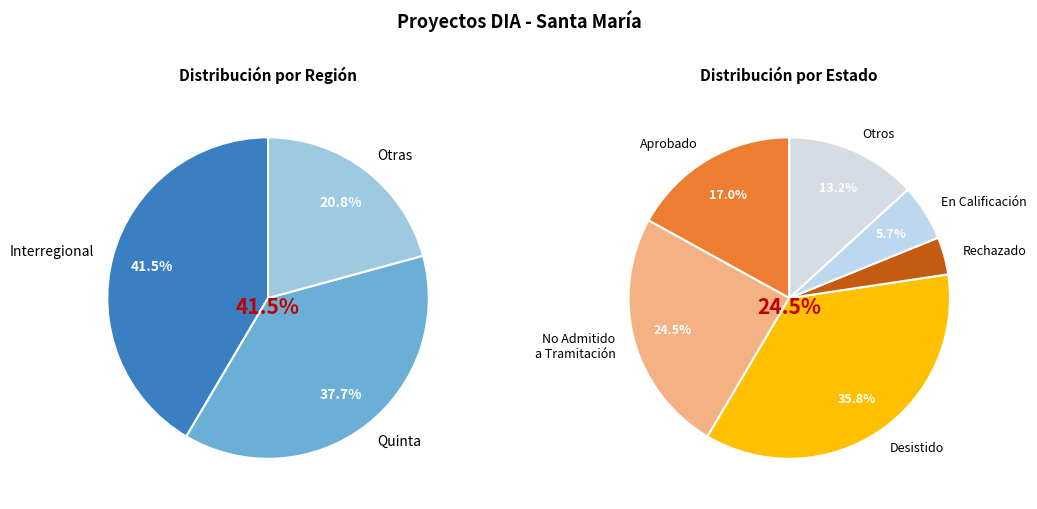

To the nearest percent, what portion does Other represent?

21%